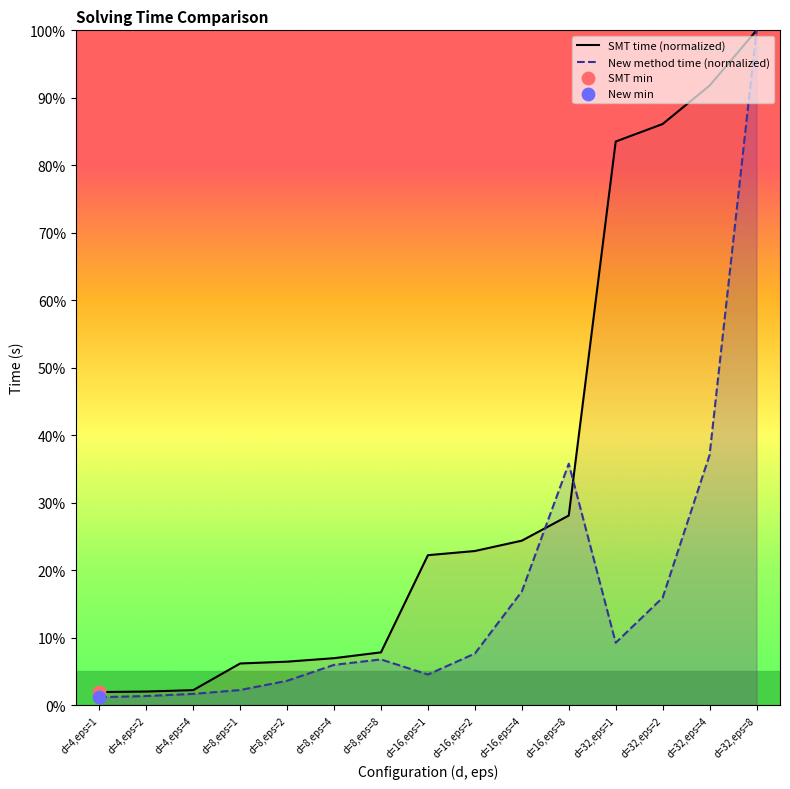

Which series reaches the maximum Y coordinate?

smt_time